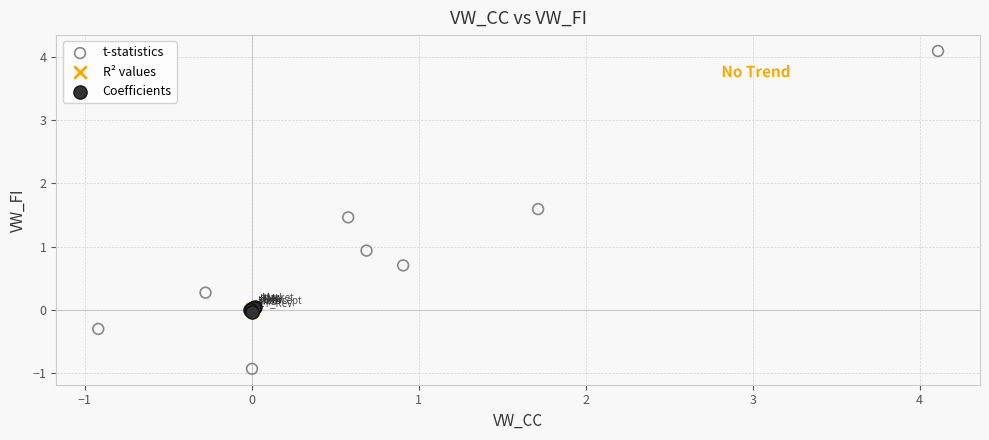

What are all the series names shown in the legend?

t-statistics, R² values, Coefficients